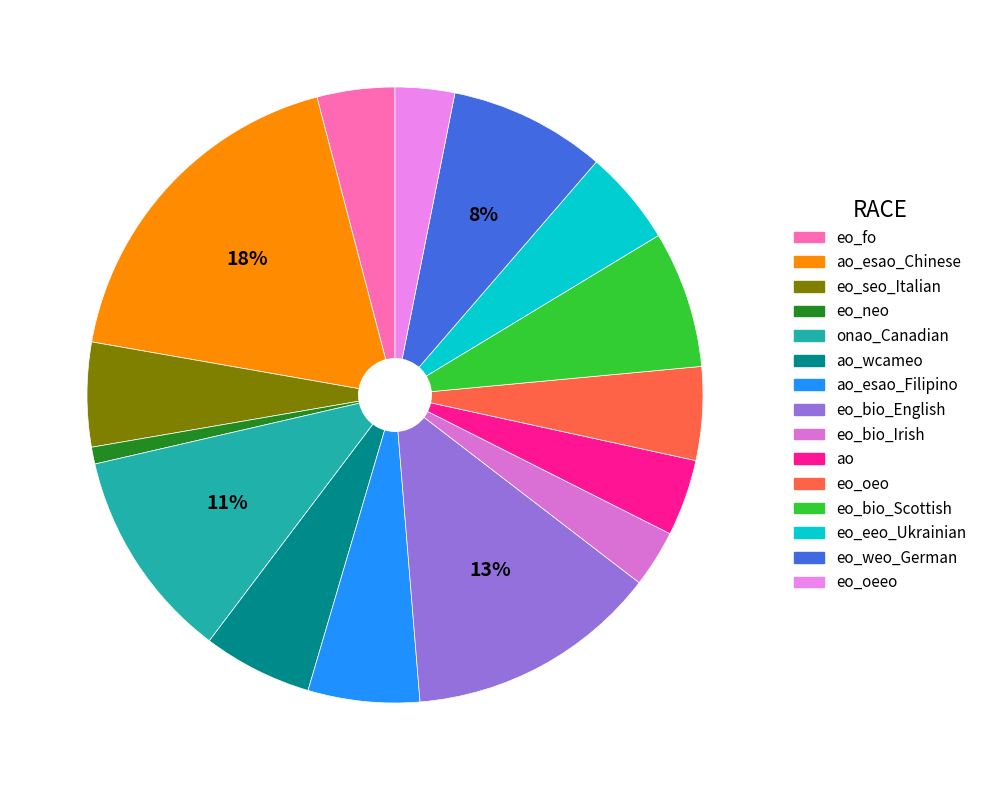

How many segments does this pie chart have?

15